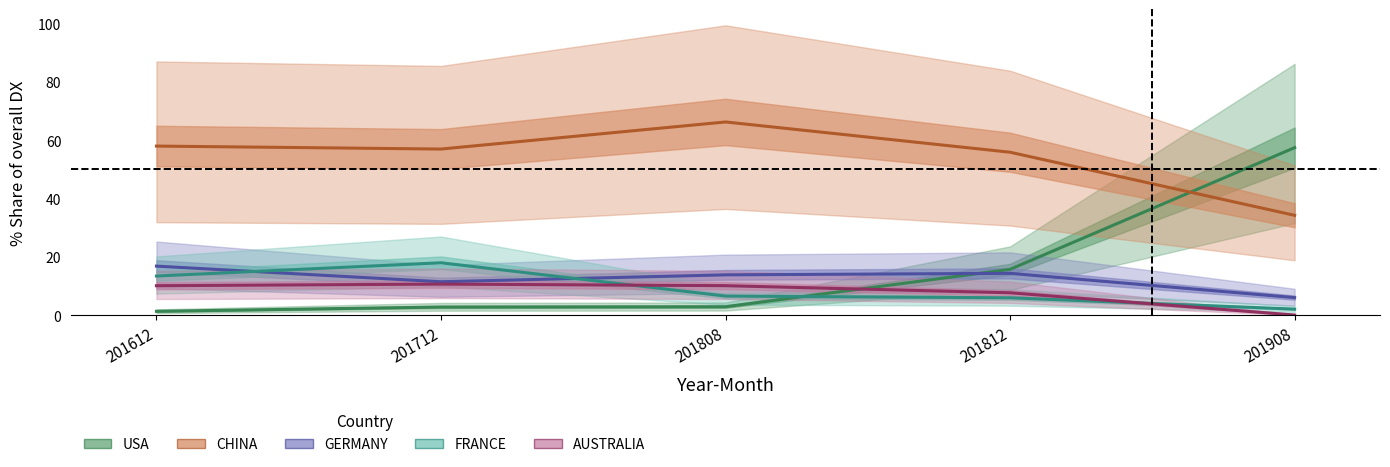

What is the difference between the second highest and minimum values in the GERMANY series?

8.3